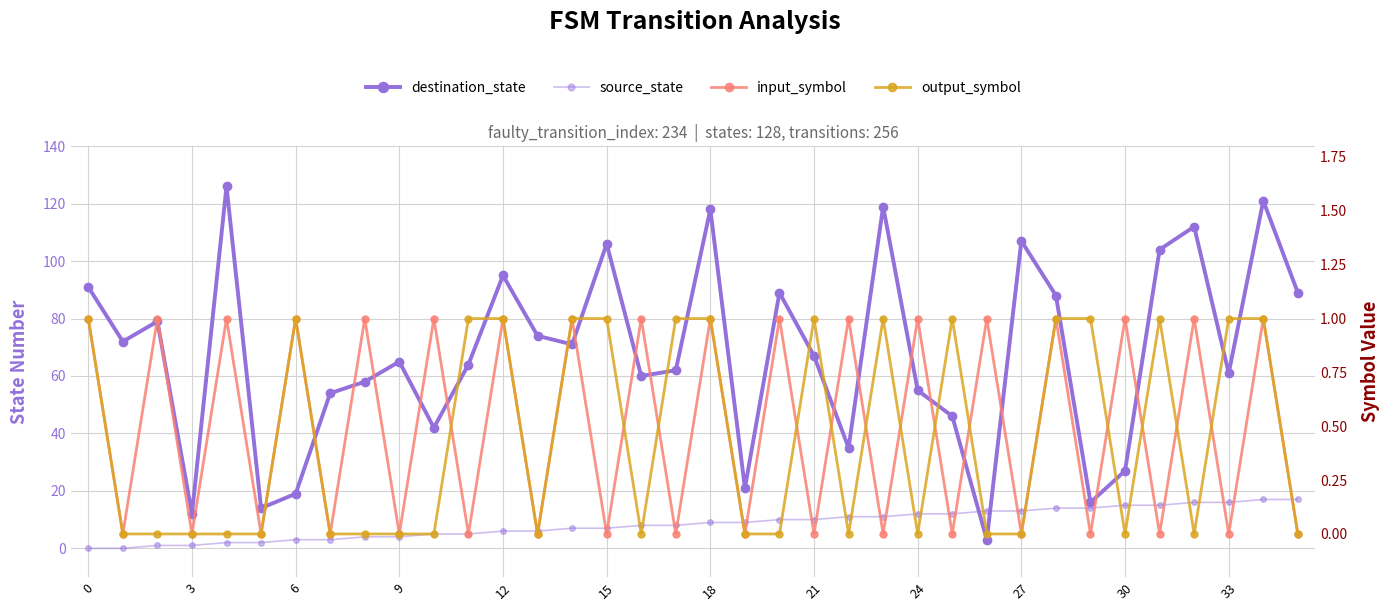

Which has a higher value, 33 or 32?

32